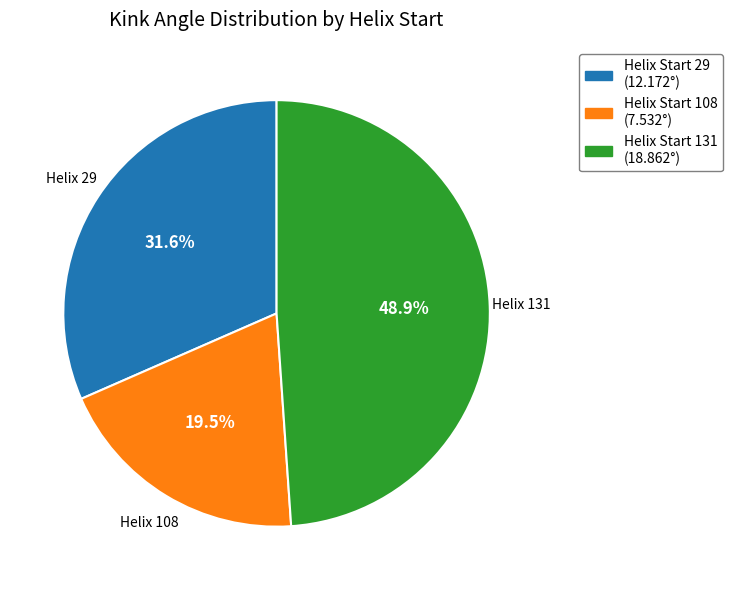

What is the smallest slice in the pie chart?

Helix Start 108 (7.532°)